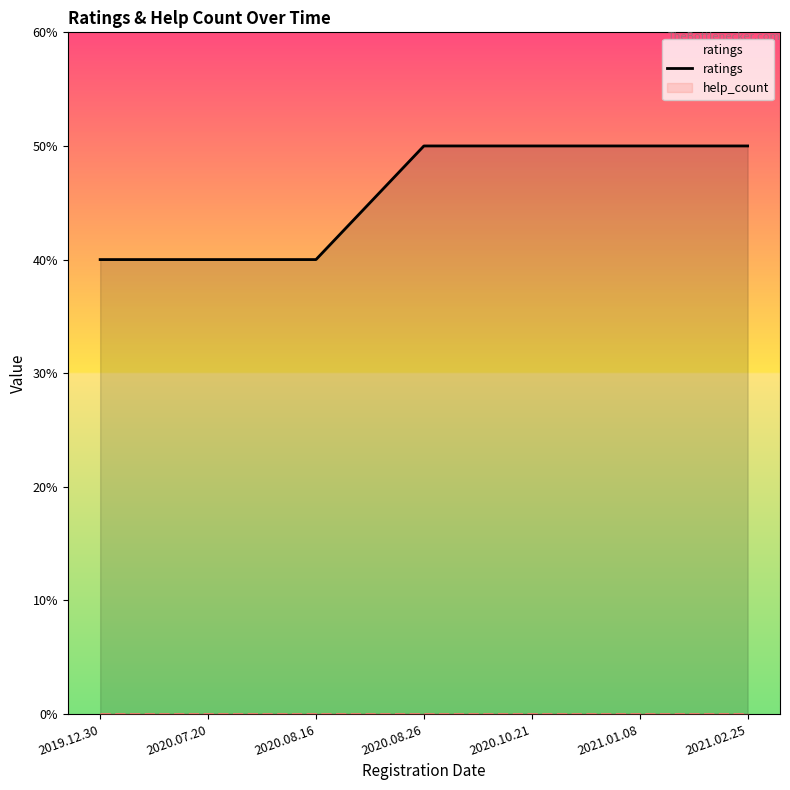

Rank the categories by value from highest to lowest.

2020.08.26, 2020.10.21, 2021.01.08, 2021.02.25, 2019.12.30, 2020.07.20, 2020.08.16